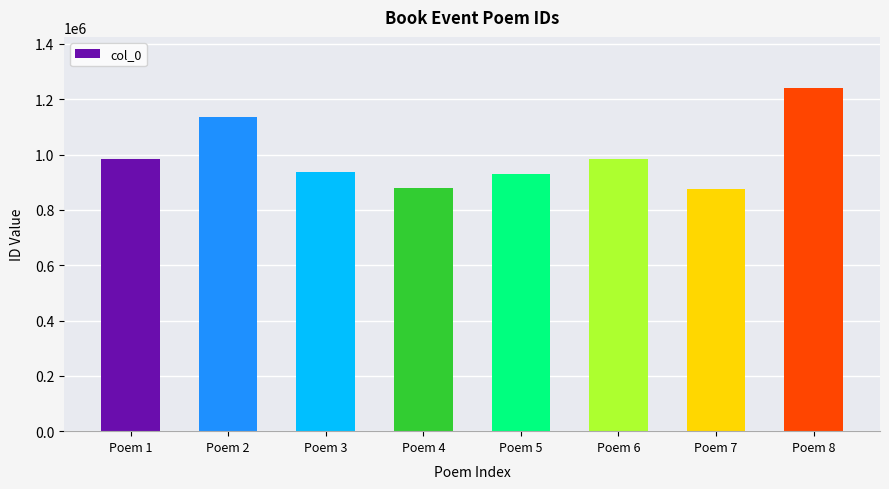

What is the value of the 2nd bar from the left?

1134666